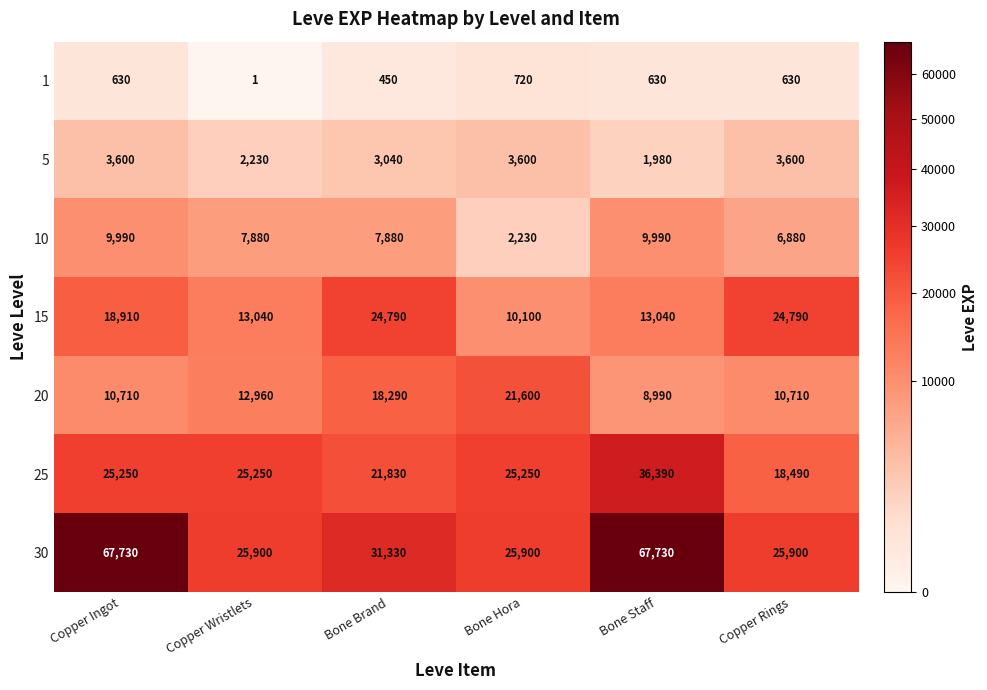

Rank the series at Copper Ingot from lowest to highest value.

1, 5, 10, 20, 15, 25, 30